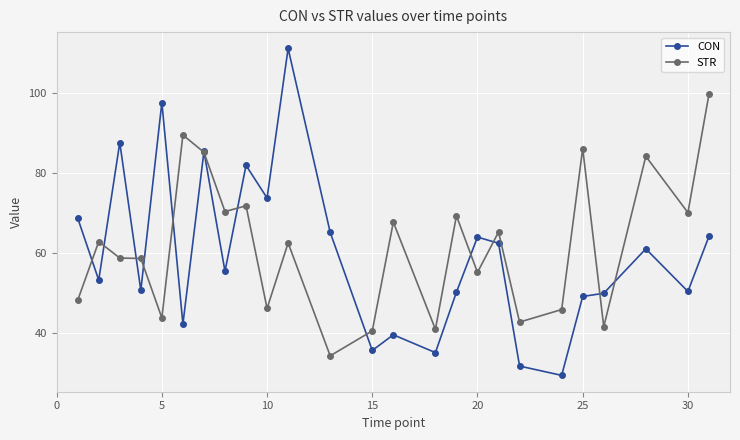

How many interior local valleys does the CON series have?

9